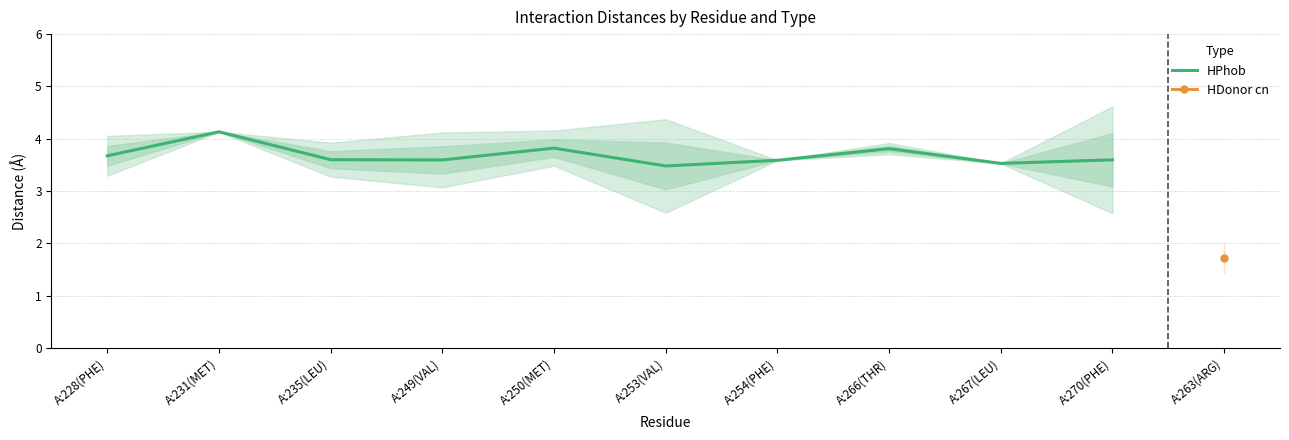

Where is the data nearest to the value 3?

A:253(VAL)